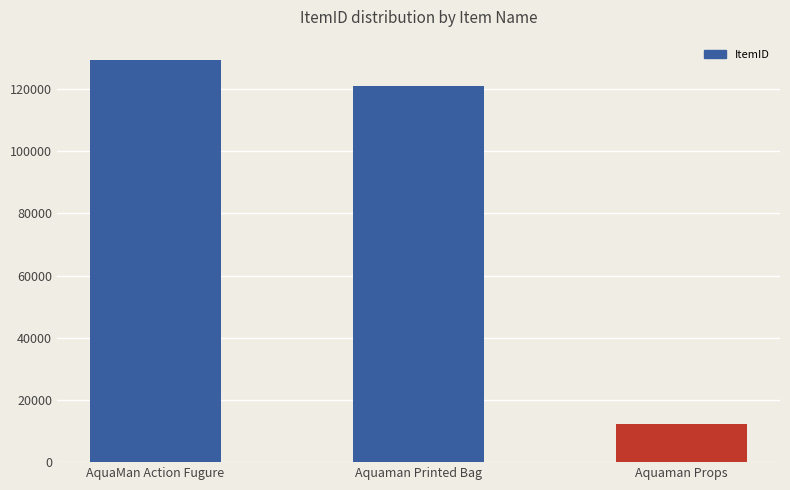

What is the sum of all values?

262775